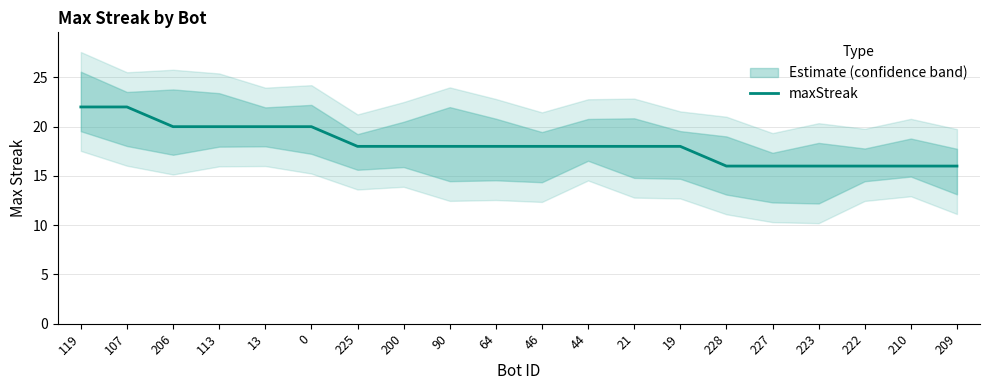

The value at 46 is 18. True or false?

True